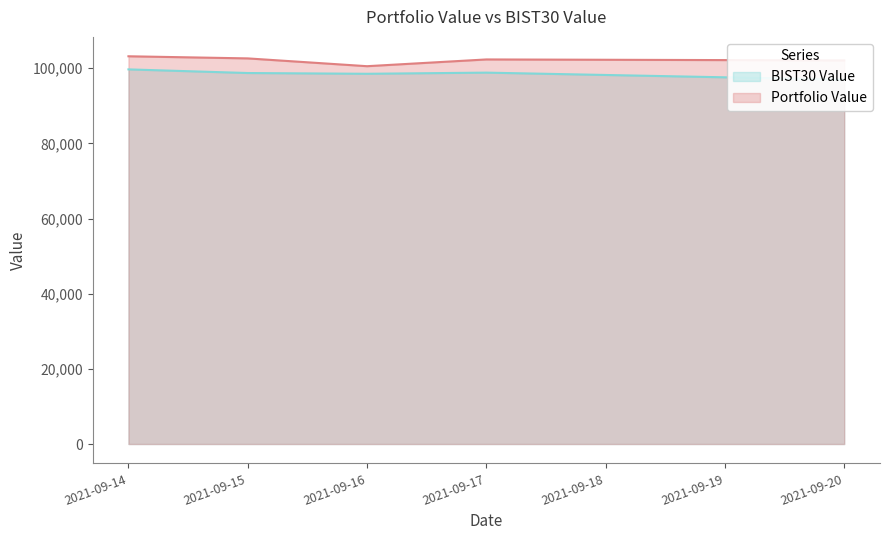

True or false: BIST30 Value and Portfolio Value intersect in this chart.

False